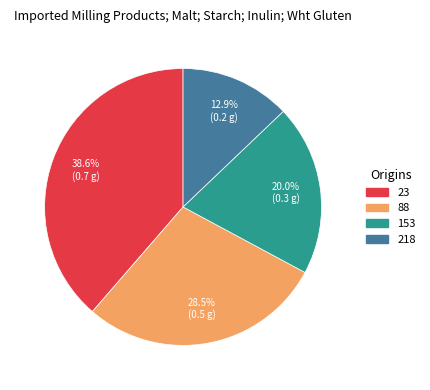

How many segments does this pie chart have?

4